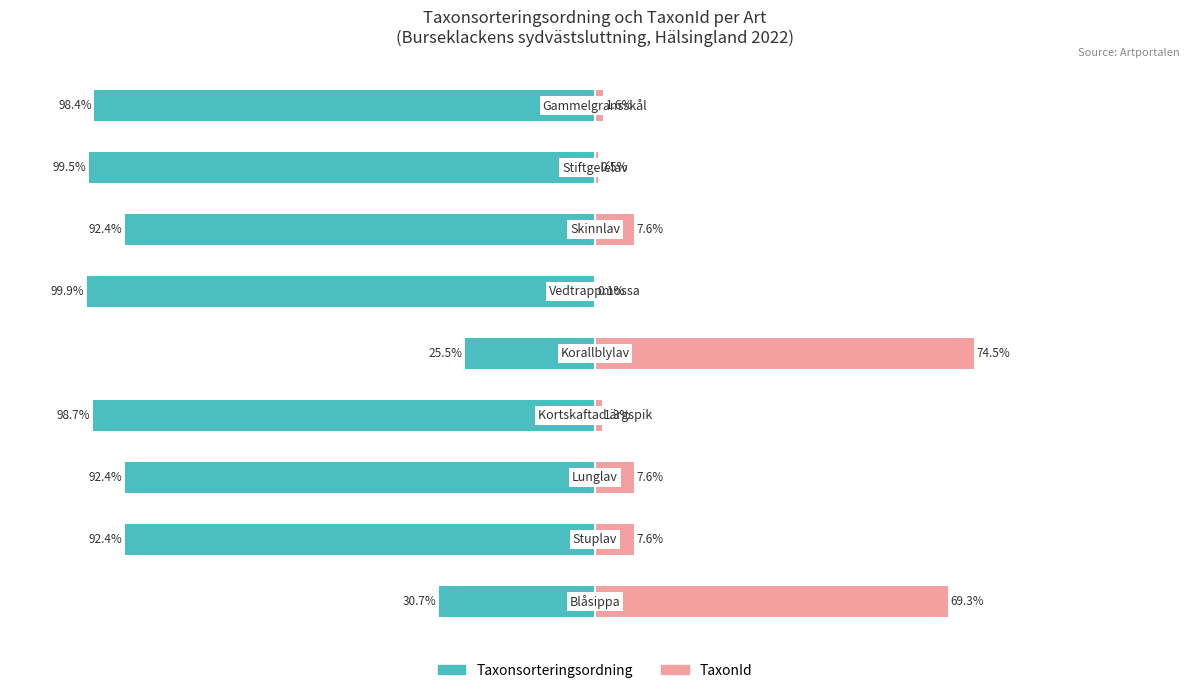

Reading right to left, list all the values displayed in this chart.

Taxonsorteringsordning: -98.4	-99.5	-92.4	-99.9	-25.5	-98.7	-92.4	-92.4	-30.7
TaxonId: 1.6	0.5	7.6	0.1	74.5	1.3	7.6	7.6	69.3